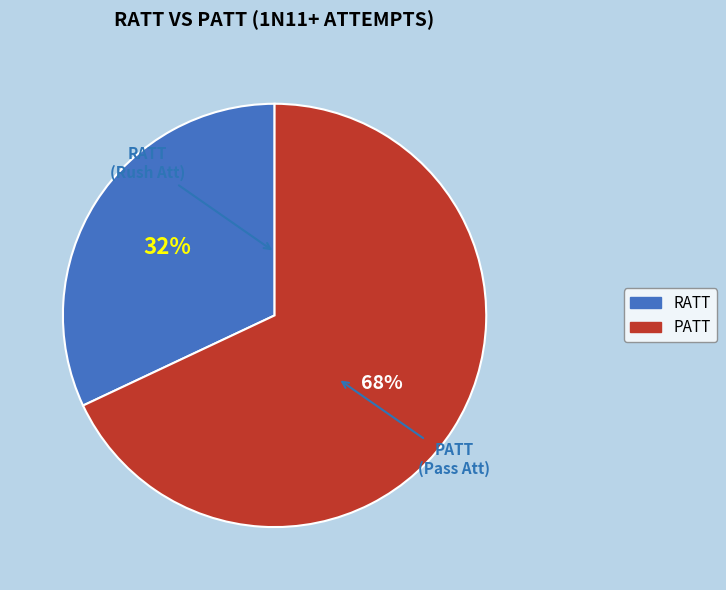

Rank the categories by value from highest to lowest.

PATT, RATT